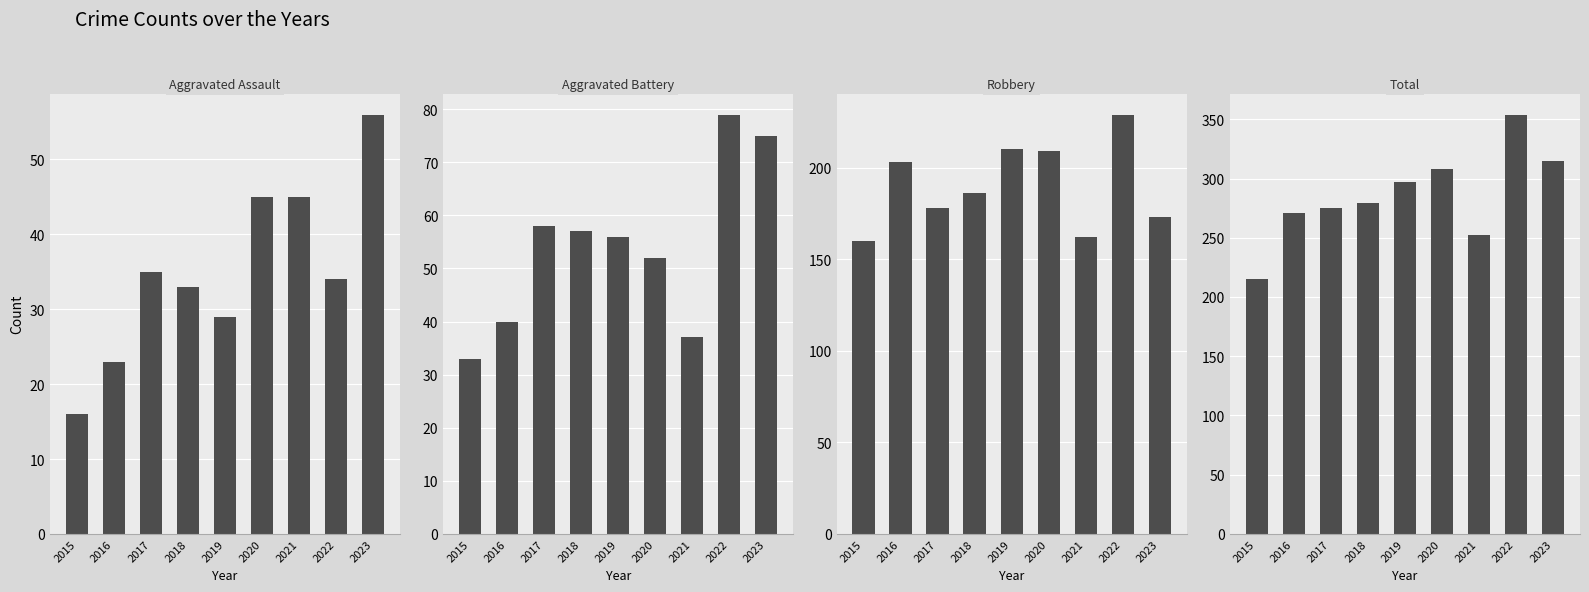

What is the difference between the maximum and minimum values in the Total series?

139